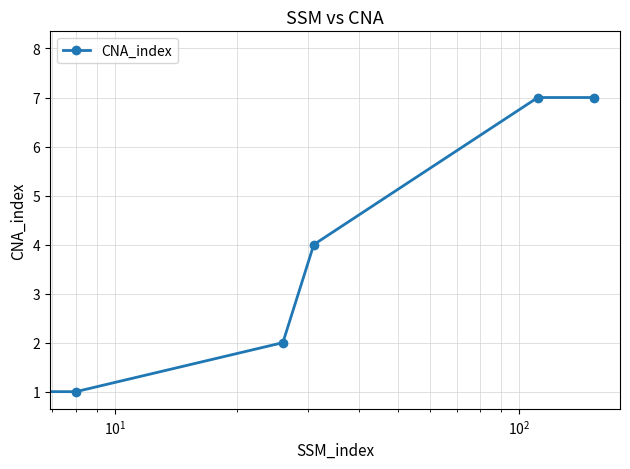

How many lines are shown in the chart?

1